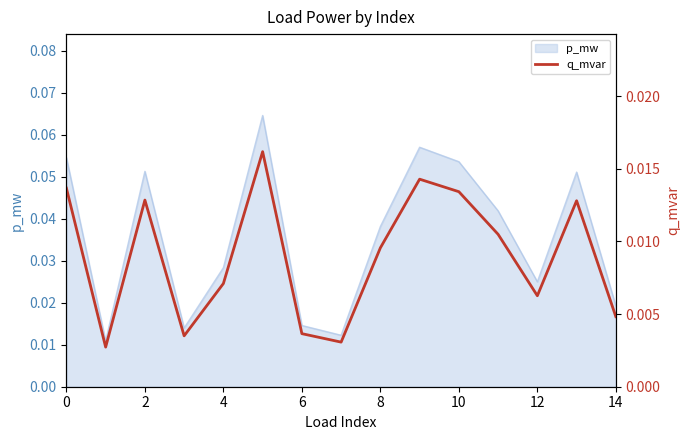

The value of p_mw at 0 is 0.0. True or false?

False